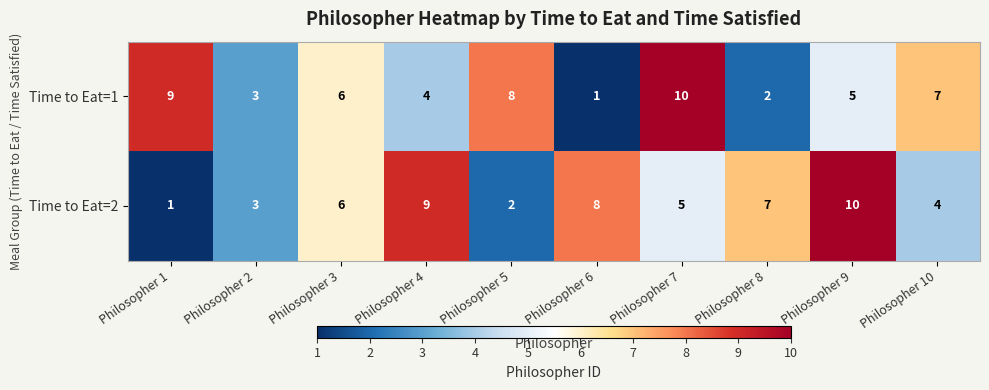

Count the number of data series in this chart.

2